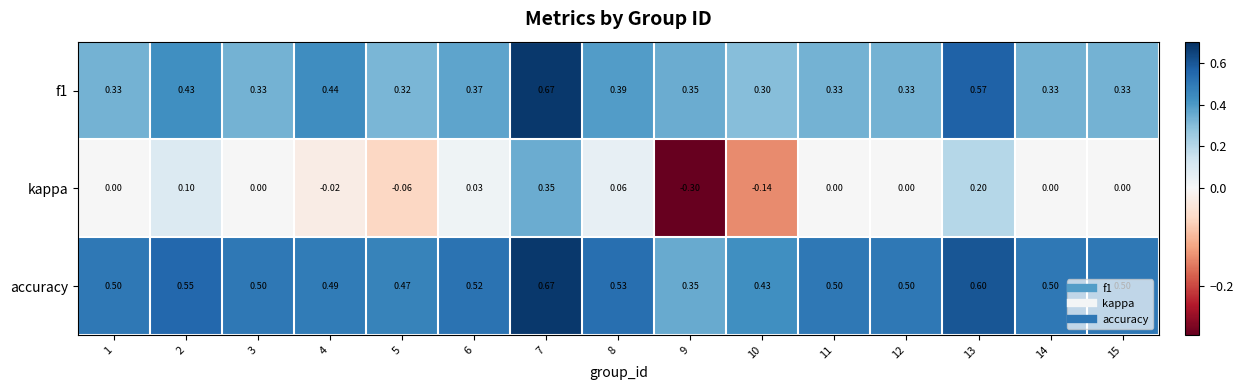

Is the value of kappa at 12 greater than the value of f1 at 10?

No